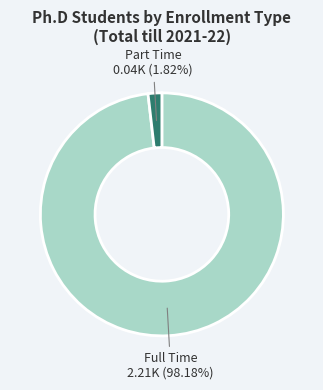

To the nearest percent, what is the difference between the largest and smallest slice percentages?

96%